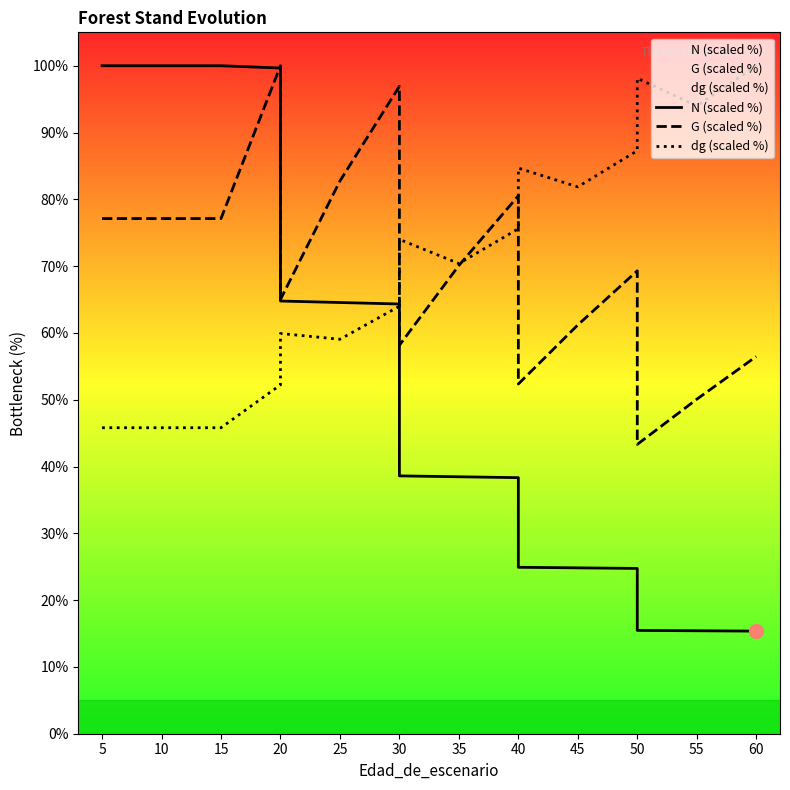

How many interior local peaks does the dg (scaled %) series have?

4